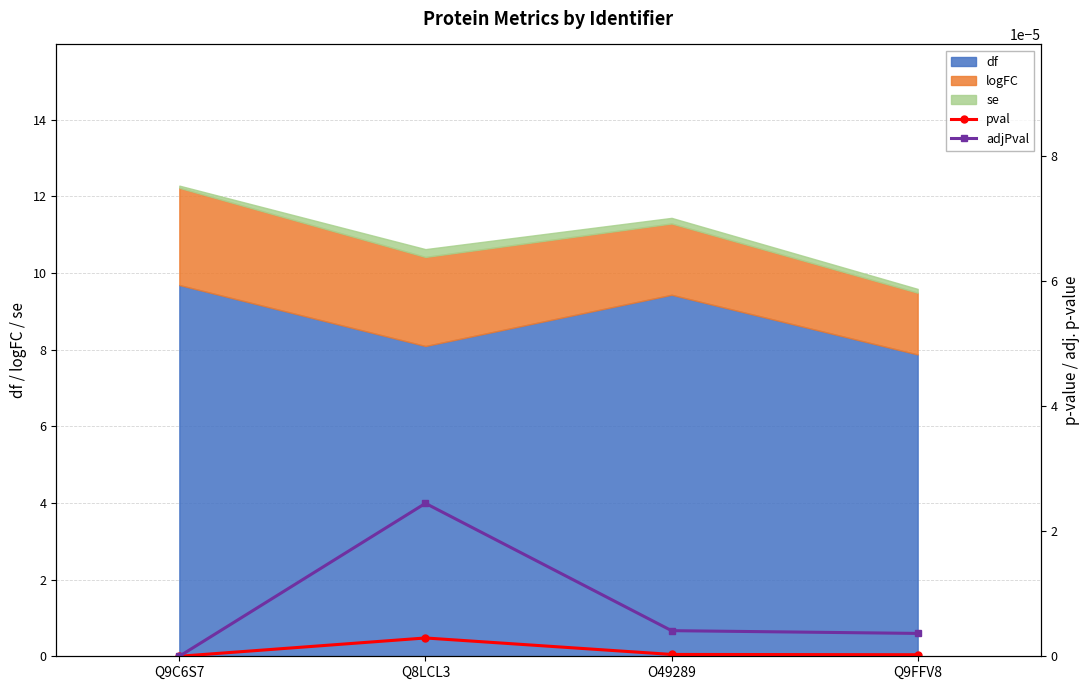

How many lines are shown in the chart?

2